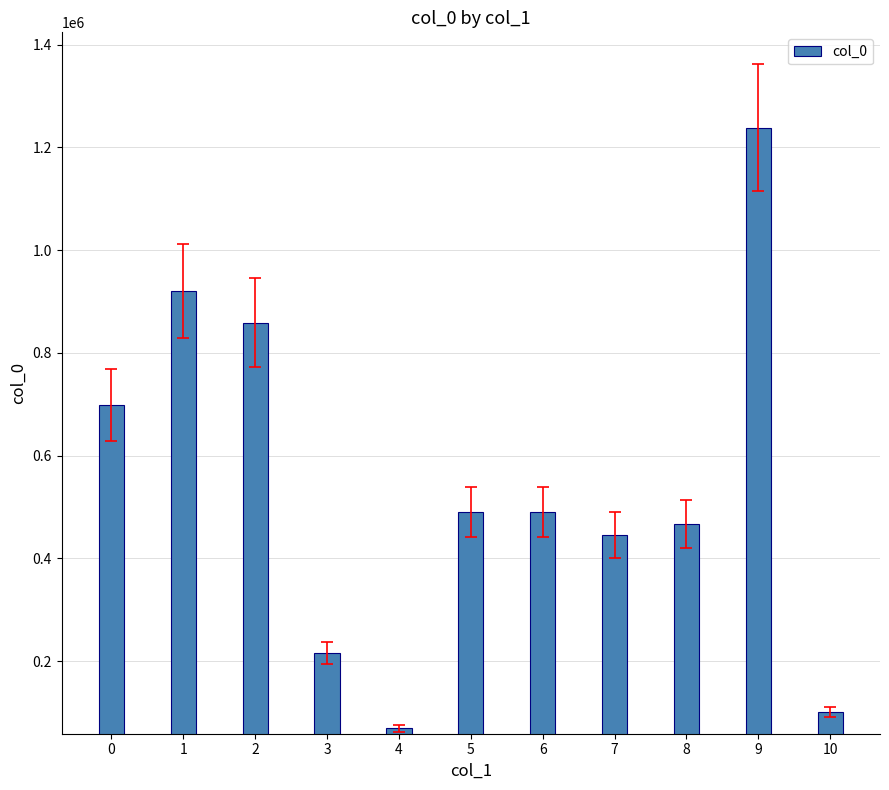

What is the value of the 5th bar from the left?

69071